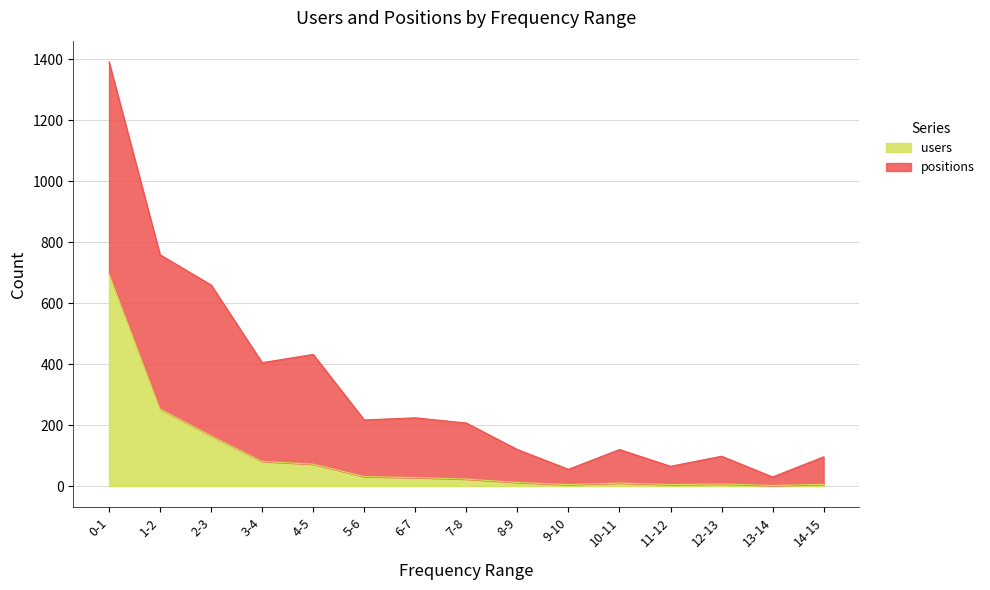

What is the label of the 8th point from the left?

7-8